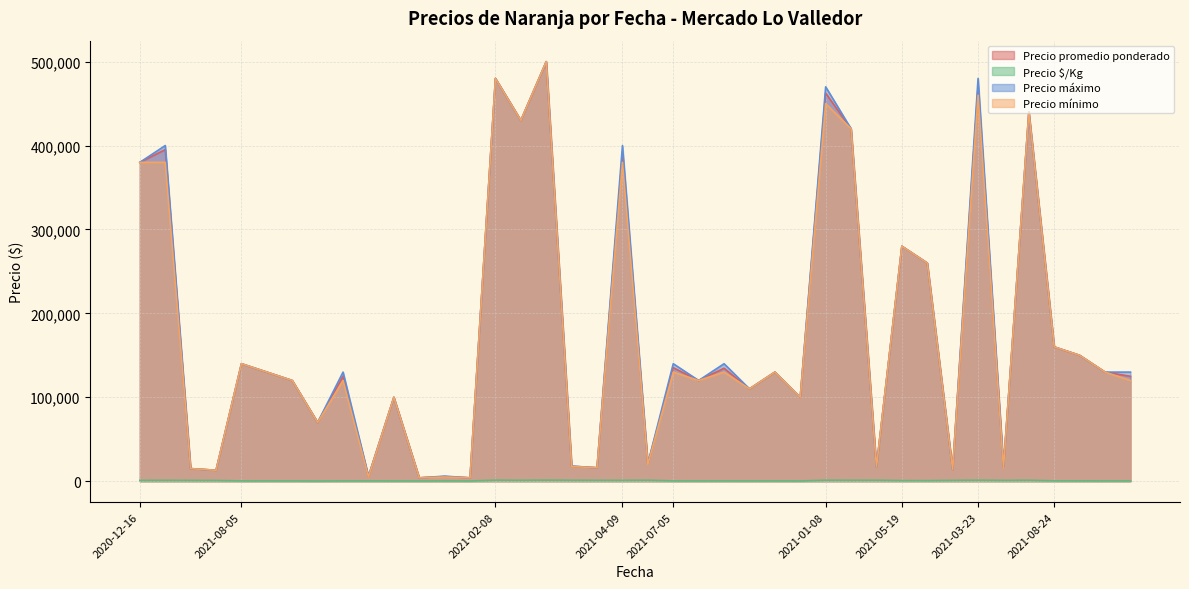

Reading left to right, extract all data points from this chart.

Precio promedio ponderado: 380000	395152	15000	13000	140000	130000	120000	70000	125000	5500	100000	4000	5500	4000	480000	430000	500000	17793	16000	390000	20500	135294	120000	134615	110000	130000	100000	462500	420000	17000	280000	260000	14000	470000	16500	440000	160000	150000	130000	125000
Precio $/Kg: 950	988	938	812	350	325	300	175	312	306	250	222	306	222	1200	1075	1250	1112	1000	975	1139	338	300	337	275	325	250	1156	1050	1133	700	650	933	1175	917	1100	400	375	325	312
Precio máximo: 380000	400000	15000	13000	140000	130000	120000	70000	130000	6000	100000	4000	6000	4000	480000	430000	500000	18000	16000	400000	21000	140000	120000	140000	110000	130000	100000	470000	420000	17000	280000	260000	14000	480000	17000	440000	160000	150000	130000	130000
Precio mínimo: 380000	380000	15000	13000	140000	130000	120000	70000	120000	5000	100000	4000	5000	4000	480000	430000	500000	17500	16000	380000	20000	130000	120000	130000	110000	130000	100000	450000	420000	17000	280000	260000	14000	460000	16000	440000	160000	150000	130000	120000